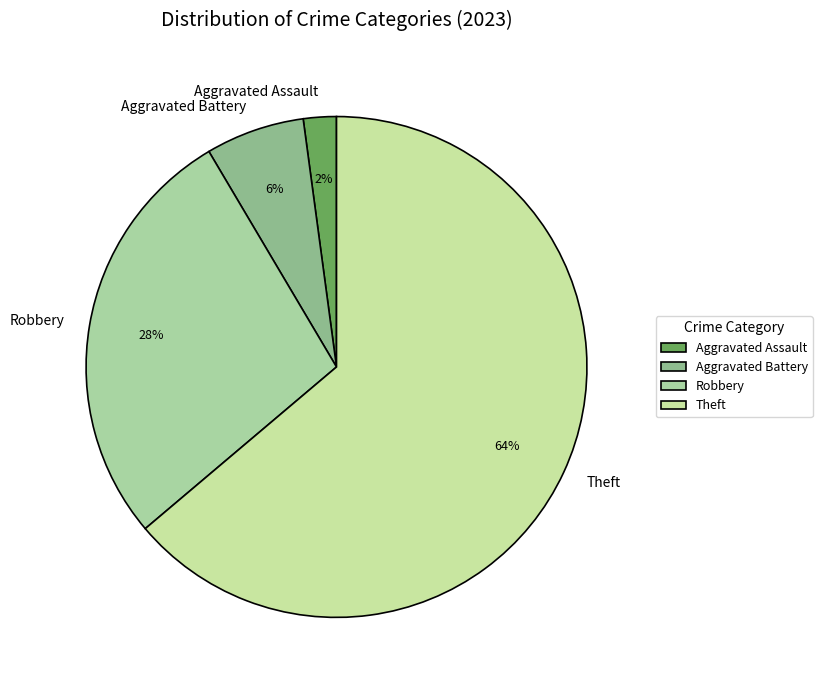

Which category accounts for the majority?

Theft